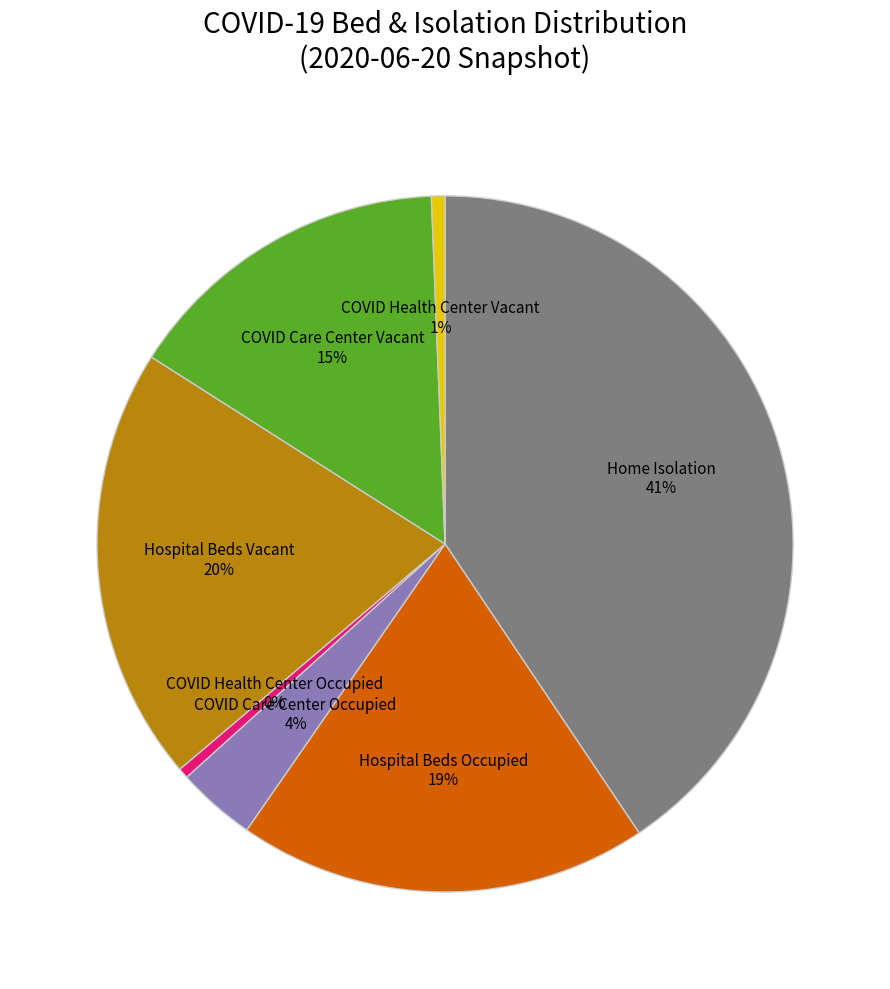

Which category has the biggest portion of the pie?

Home Isolation